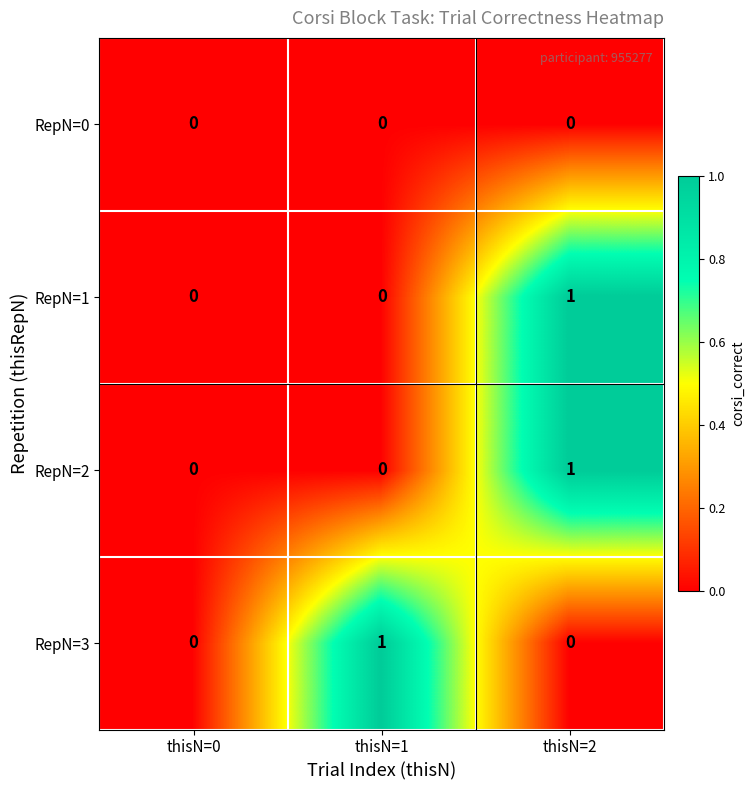

True or false: RepN=3 has a value of 1 at thisN=1.

True